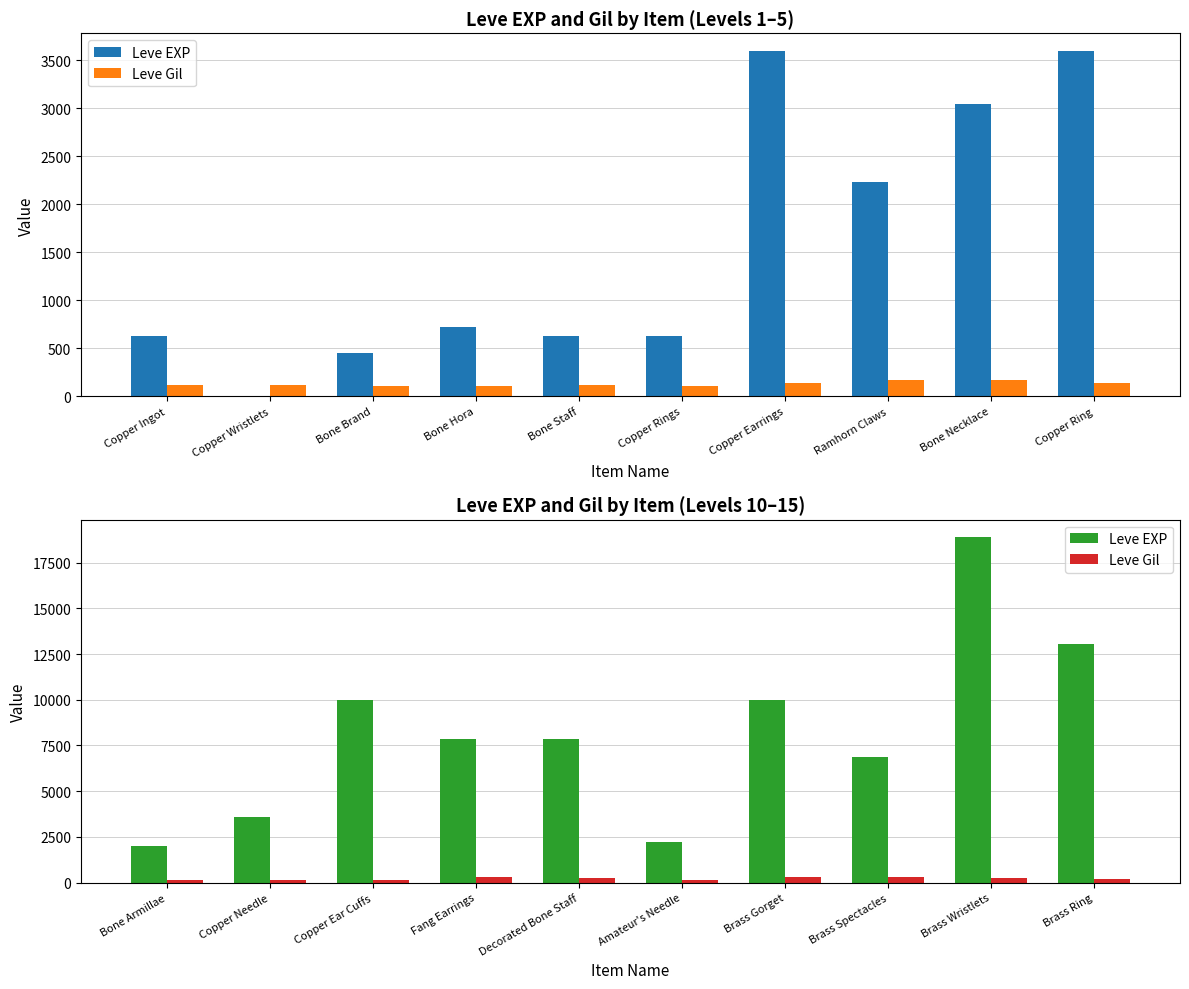

True or false: Leve Gil has a value of 403 at Decorated Bone Staff.

False